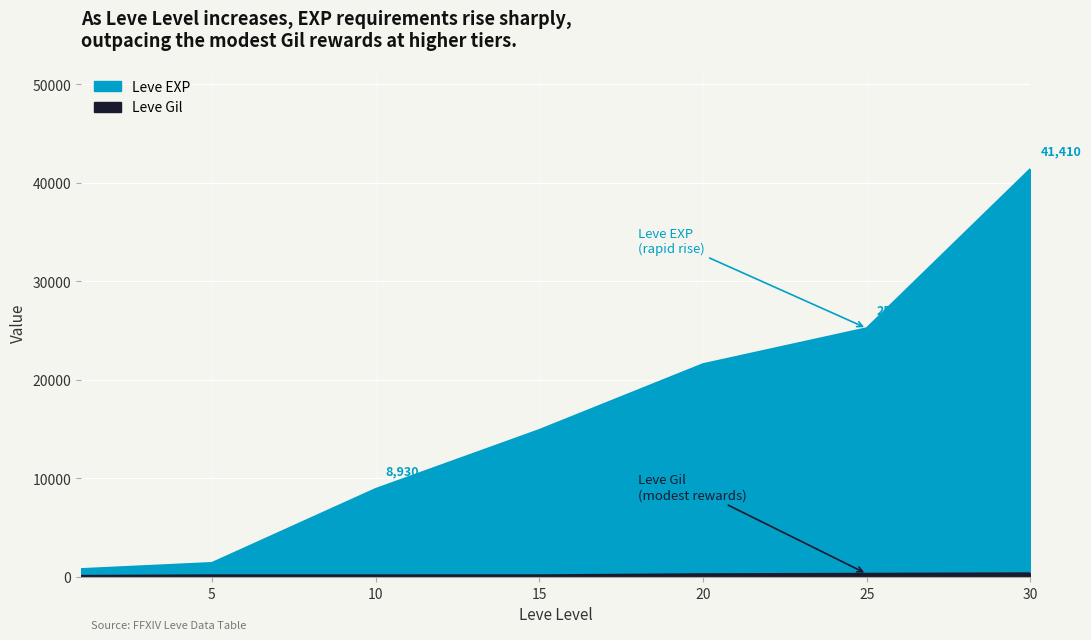

What is the smallest value displayed?

113